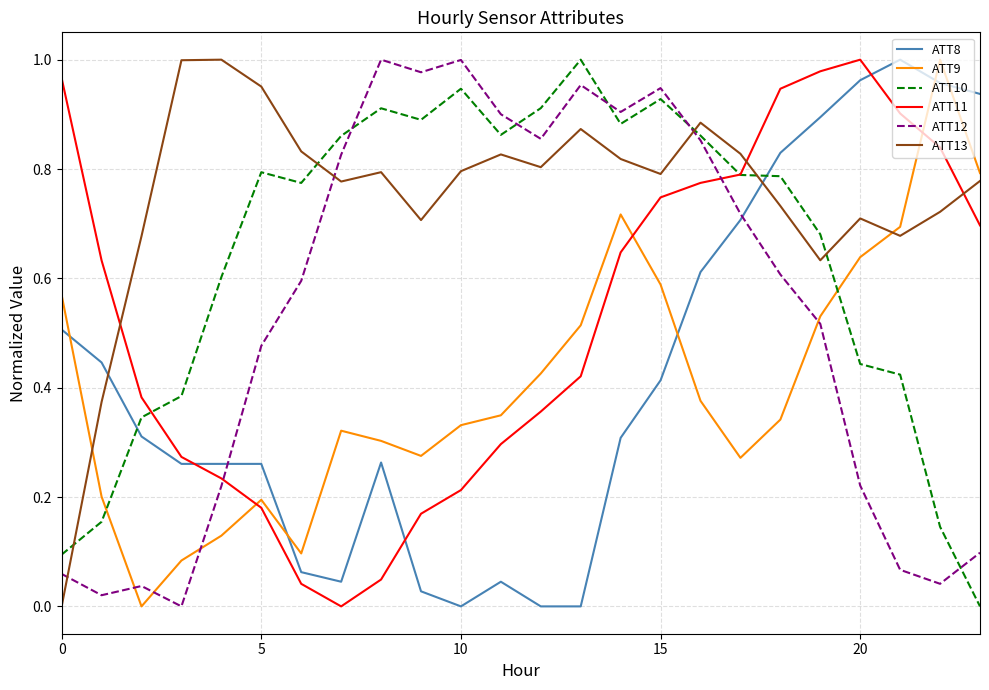

How many intersections are there between ATT11 and ATT12?

2